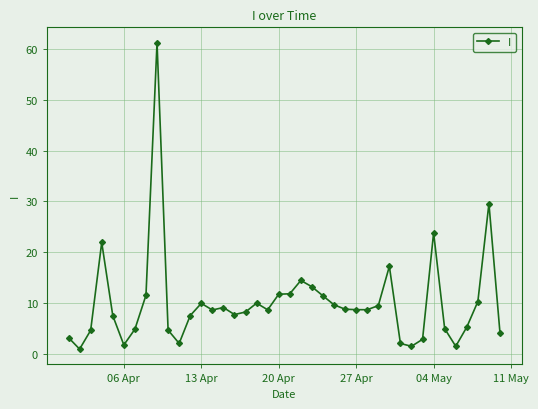

What is the greatest value displayed?

61.2